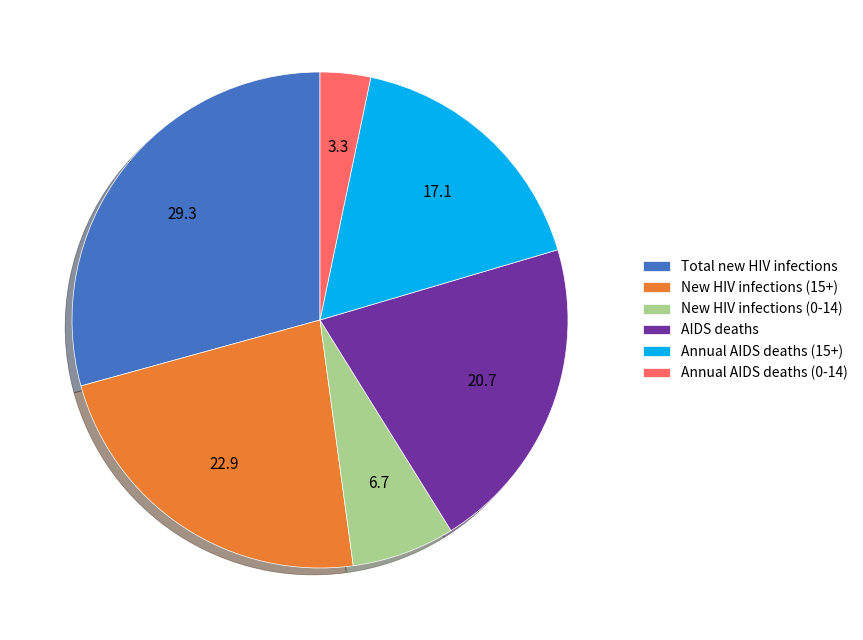

Does any single category account for the majority?

No